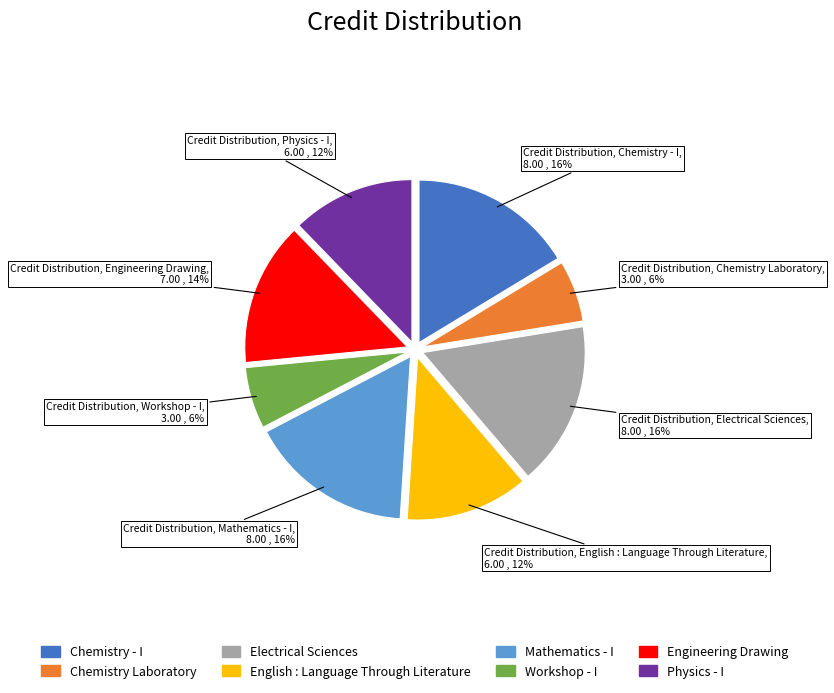

To the nearest percent, what is the difference between the largest and smallest slice percentages?

10%